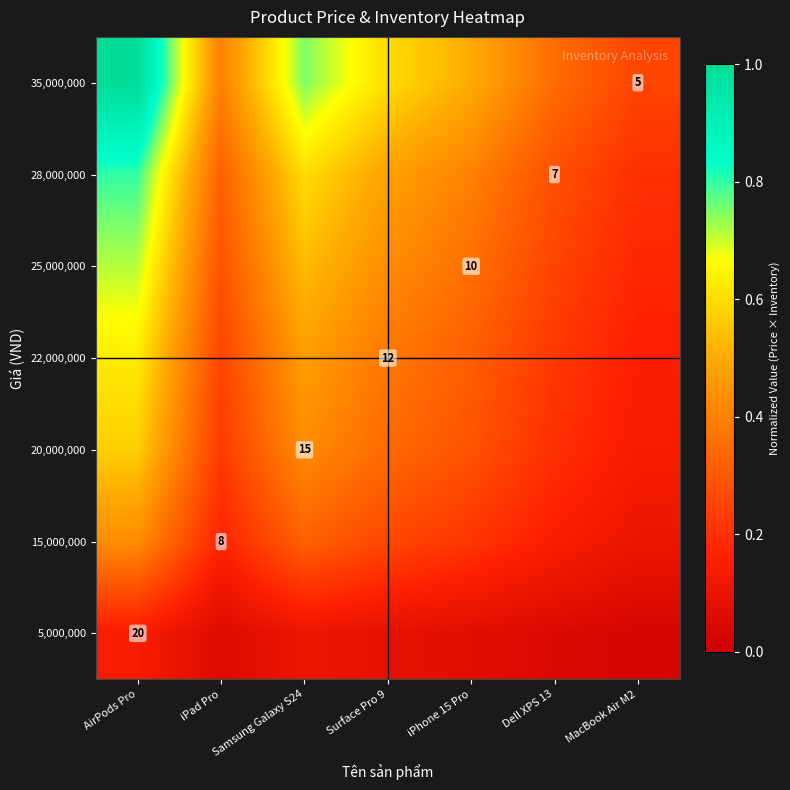

How many series are shown in this chart?

7